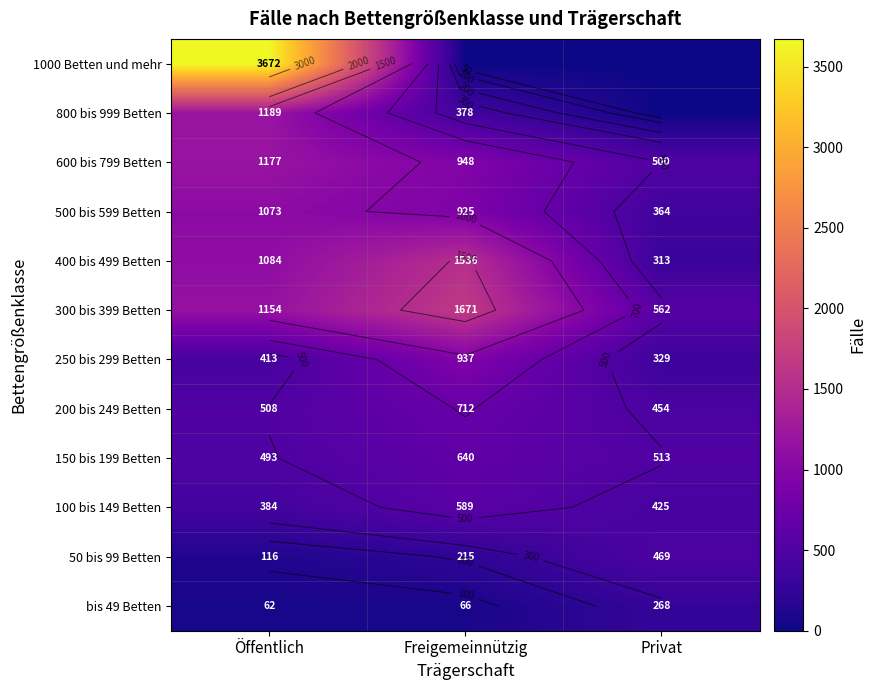

How many 200 bis 249 Betten values are between 454 and 712?

3